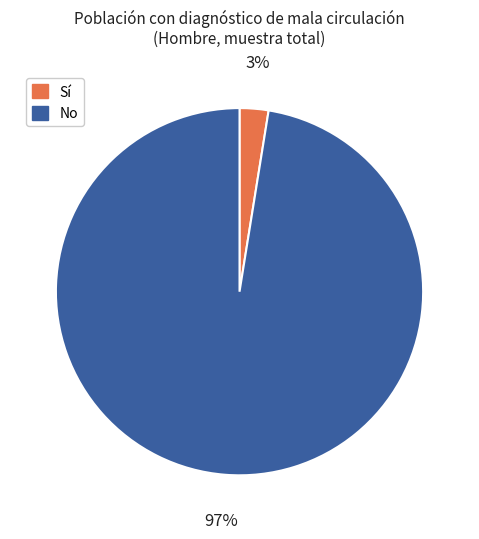

To the nearest percent, what is the average slice percentage?

50%